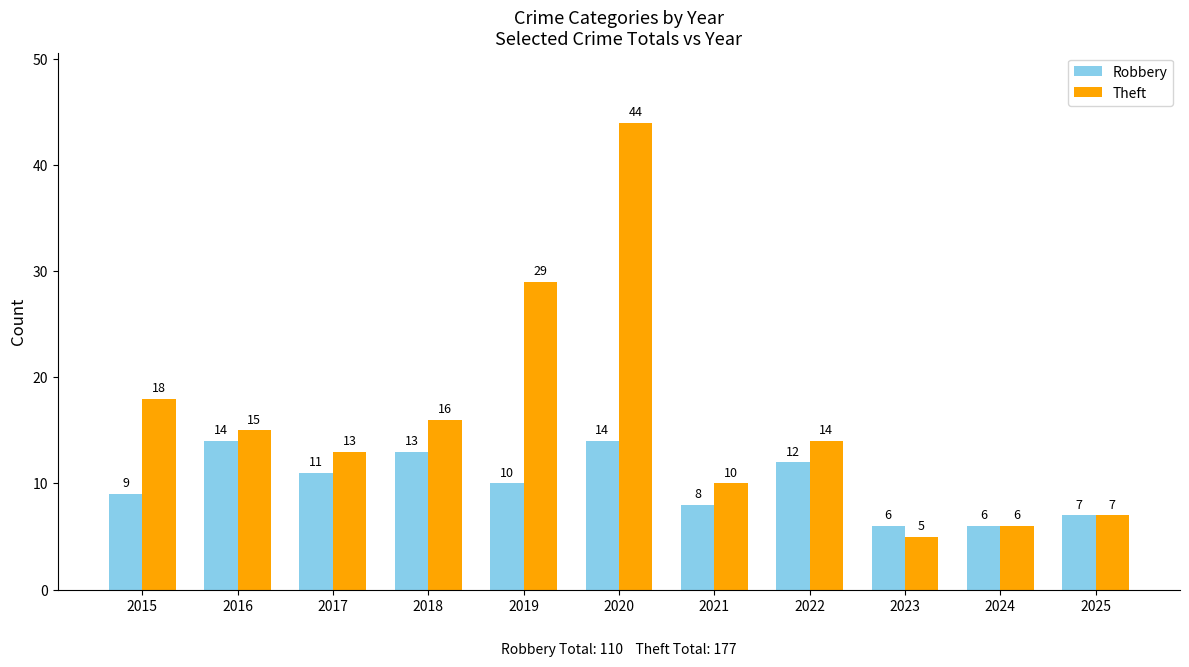

Does the chart contain any negative values?

No